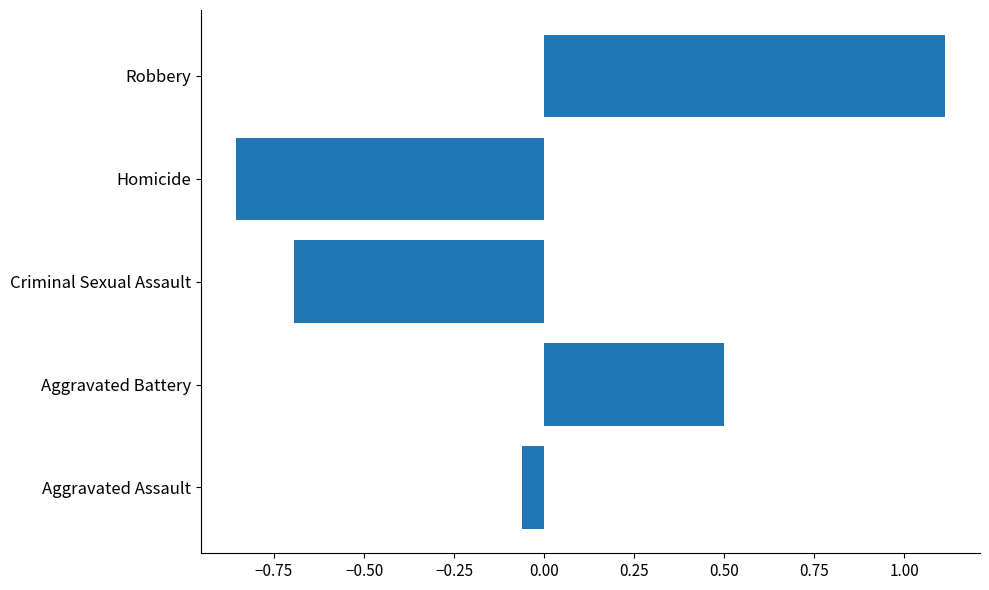

Are the bars horizontal?

Yes